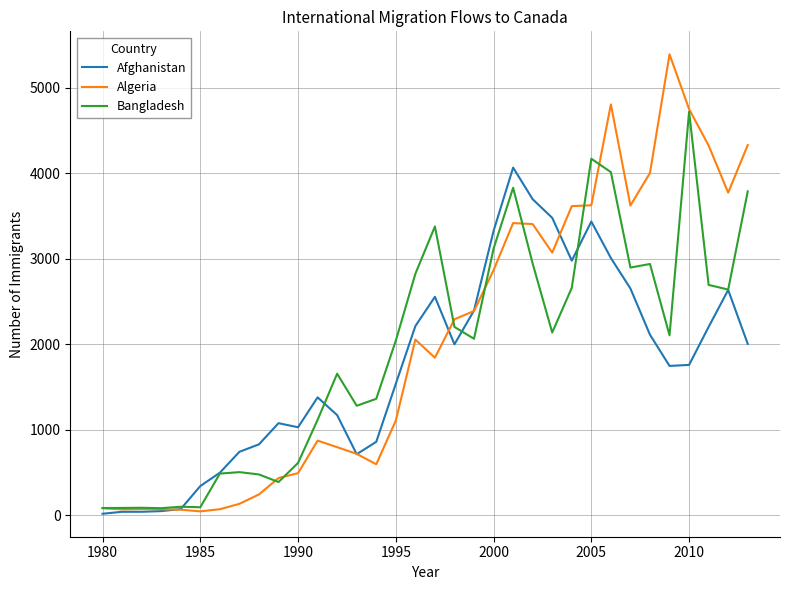

Which series has the widest spread of values?

Algeria